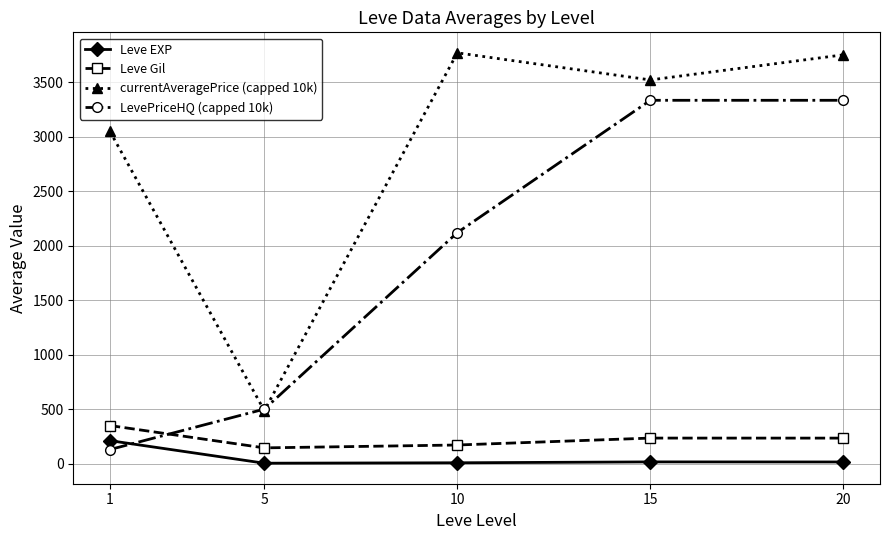

The value of currentAveragePrice (capped 10k) at 10 is 5775.8. True or false?

False